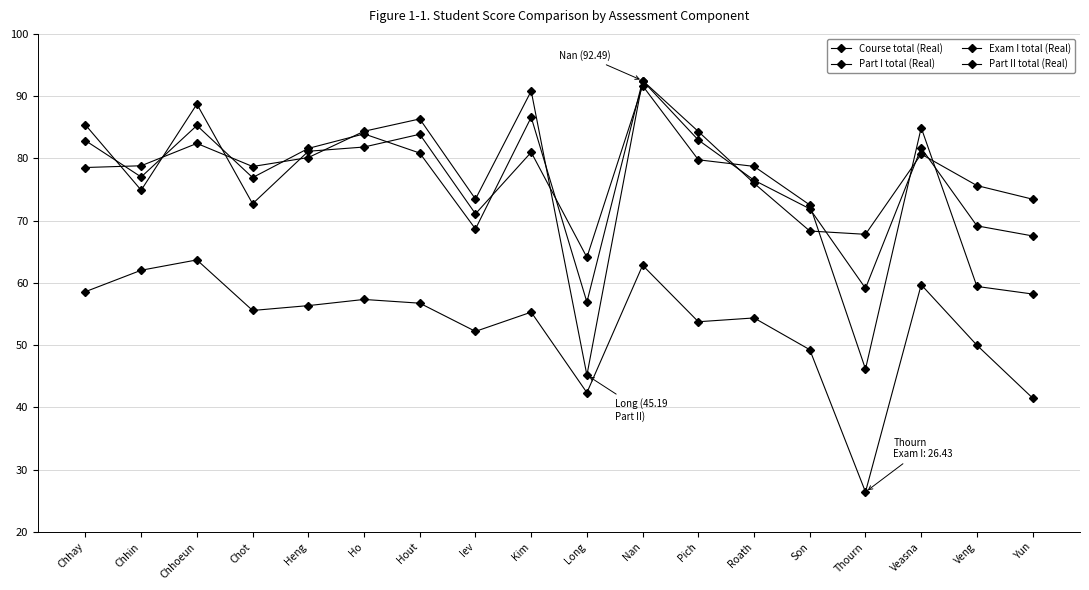

Where is Part II total (Real) nearest to the value 68?

Thourn